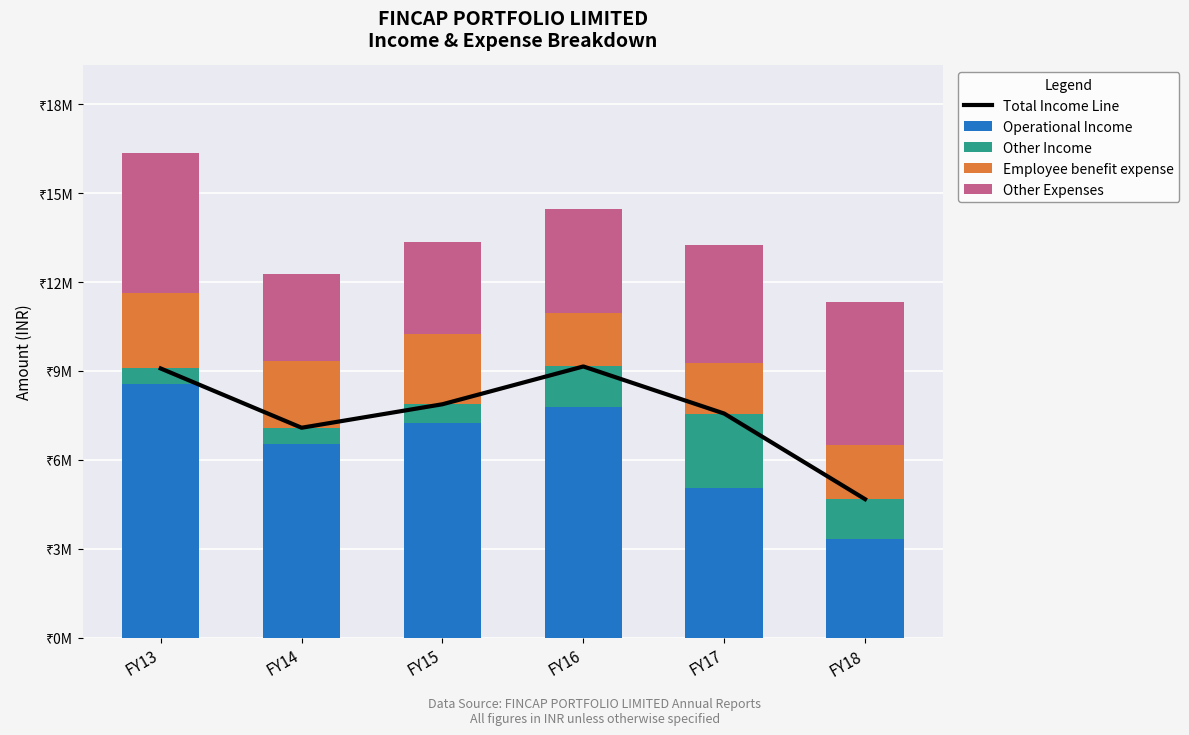

Which category has the highest value across all series?

FY16